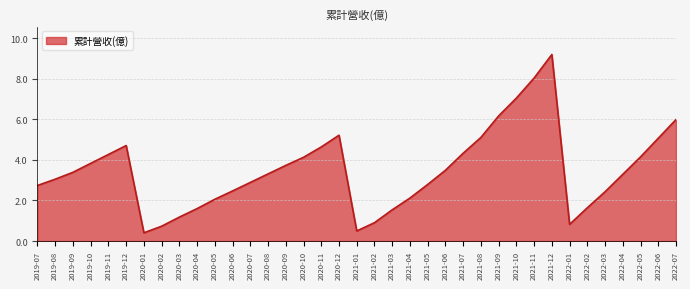

At which category does the data reach its first local peak?

2019-12